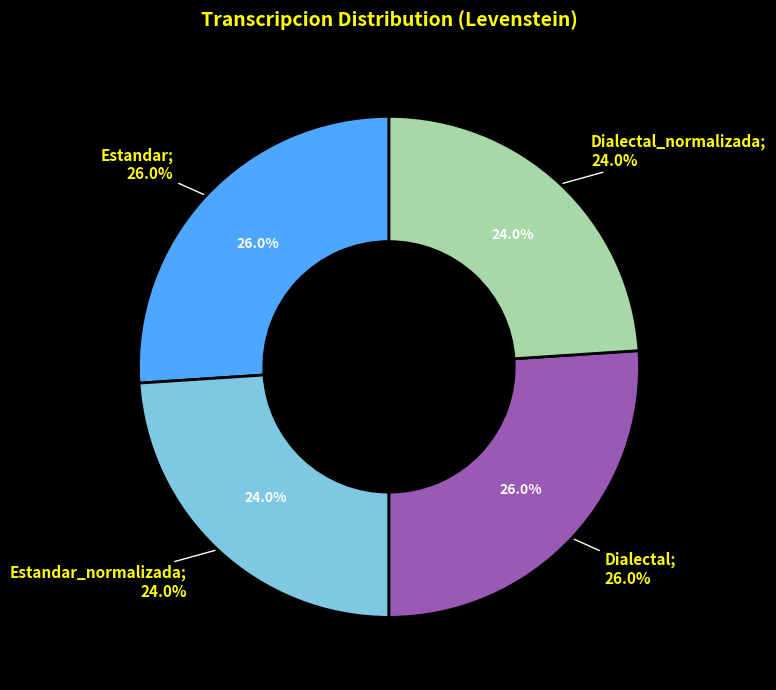

Does any single category account for the majority?

No